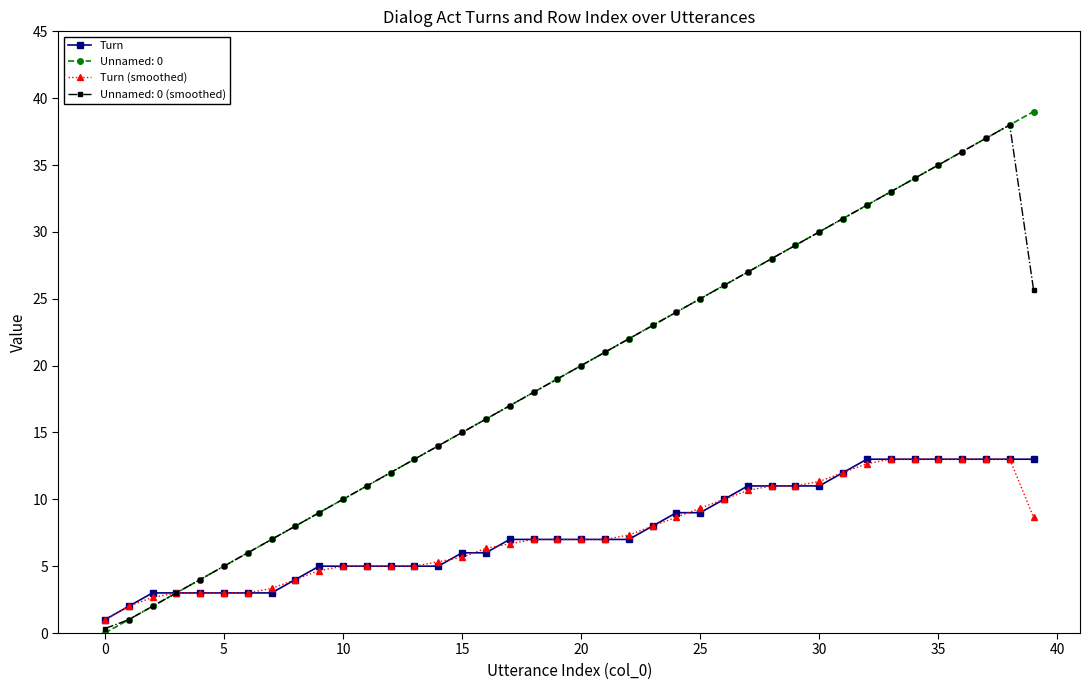

Does the chart display data point markers on the line(s)?

Yes